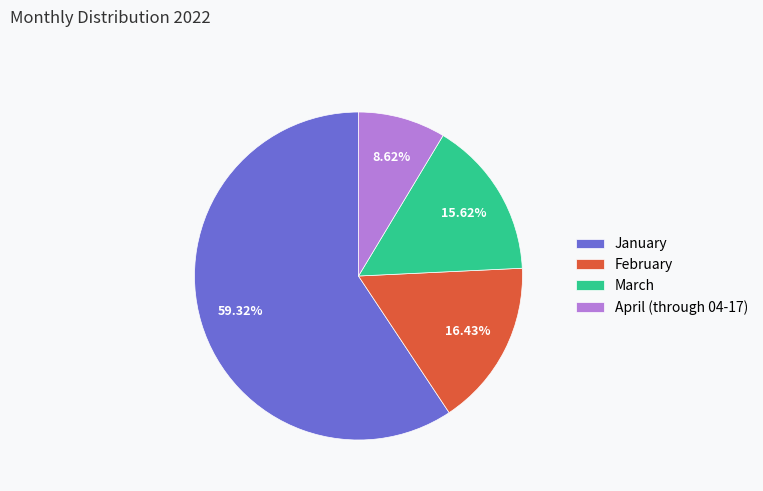

Which slice represents more than half of the pie?

January